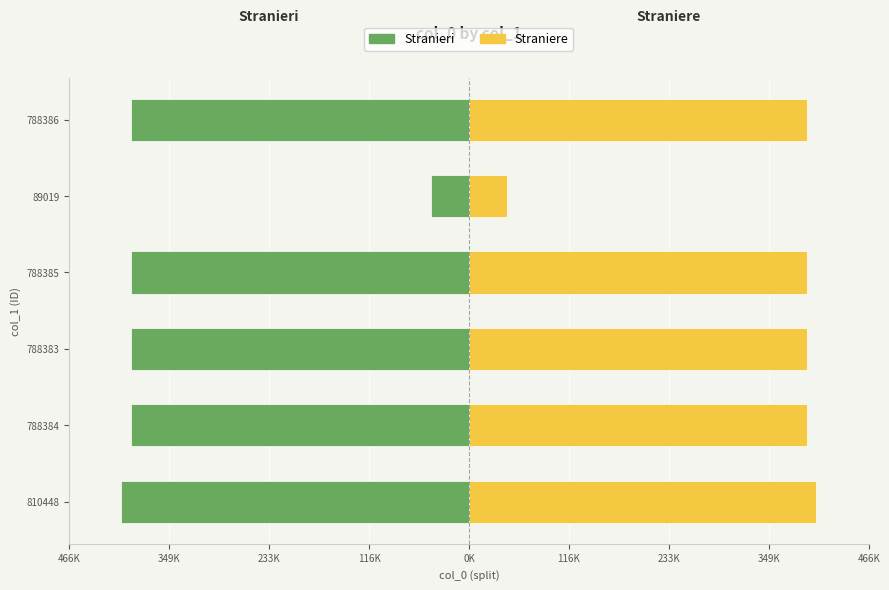

The Stranieri series shows -576513.0 at 788386. True or false?

False